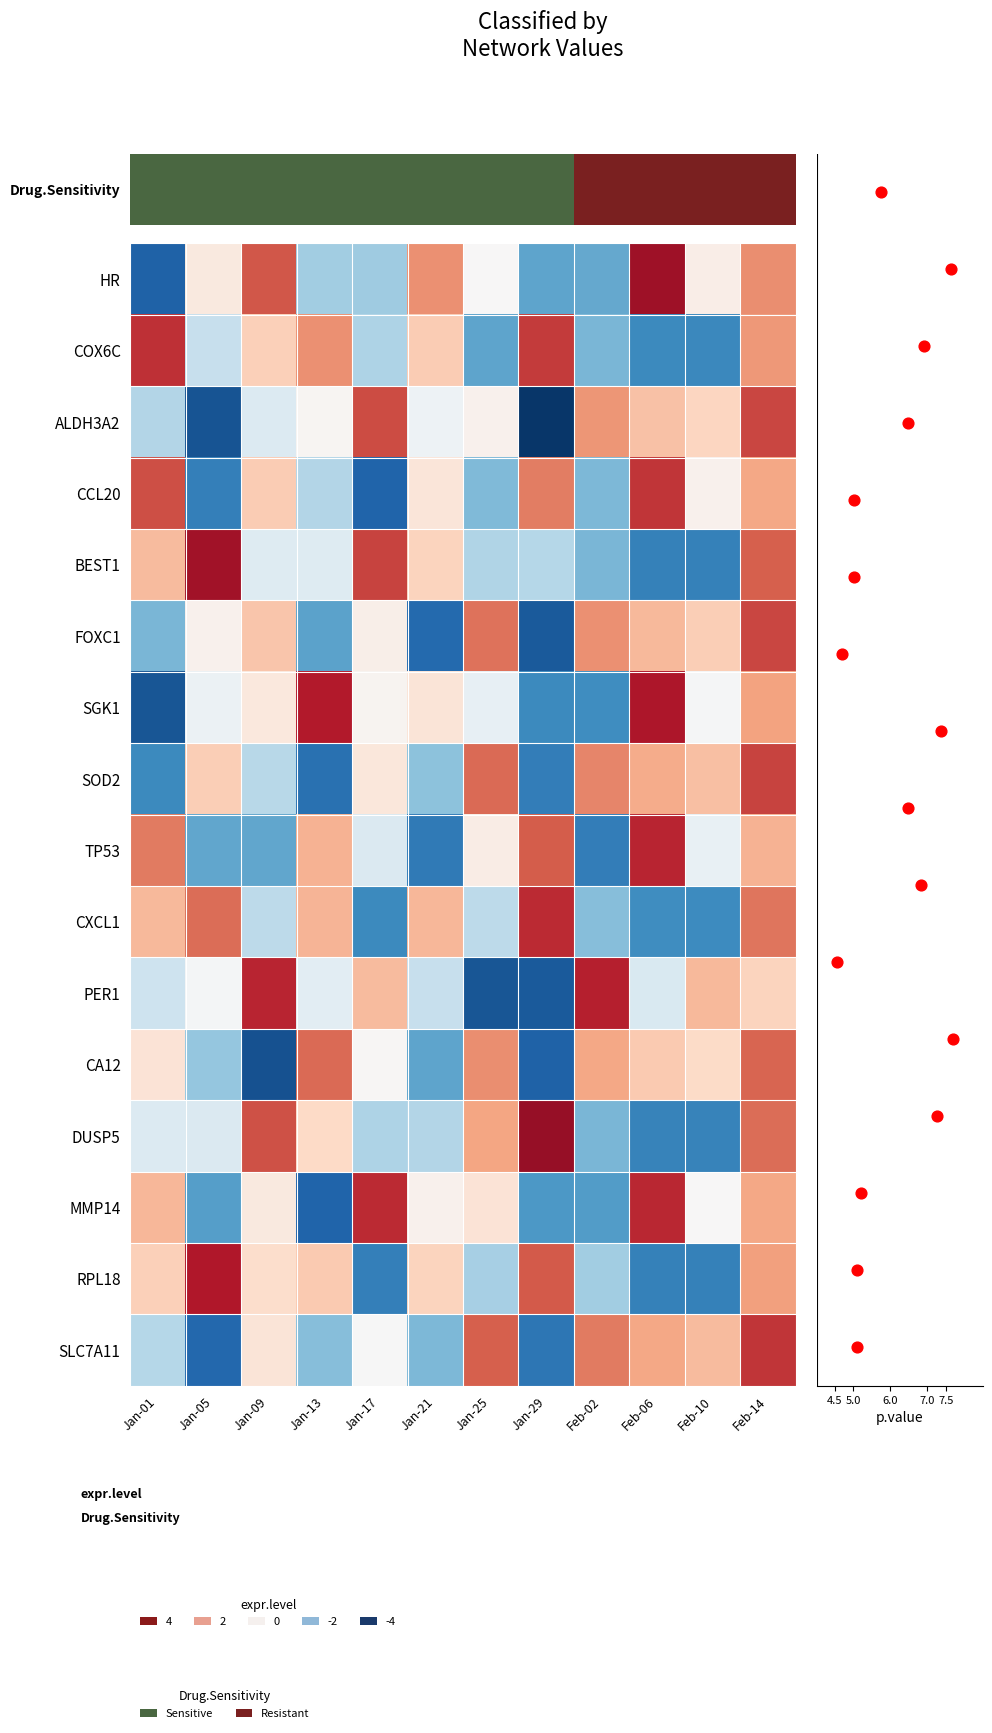

How many values in SLC7A11 are above zero?

6